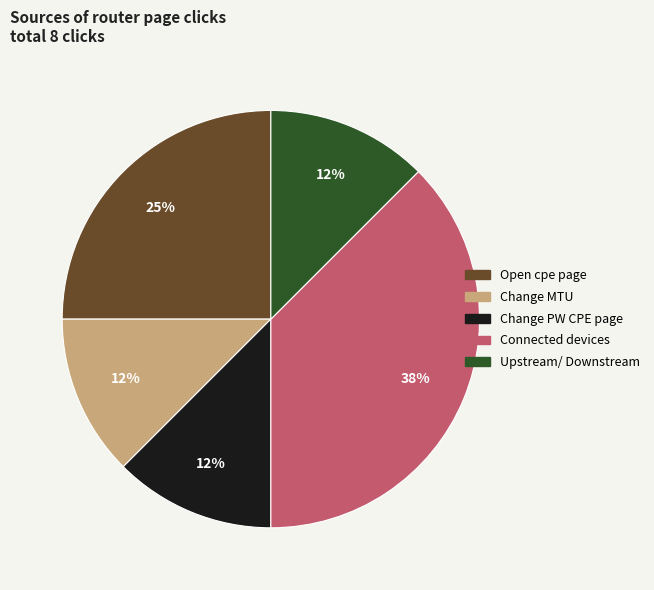

Is there any slice that represents more than half of the pie?

No